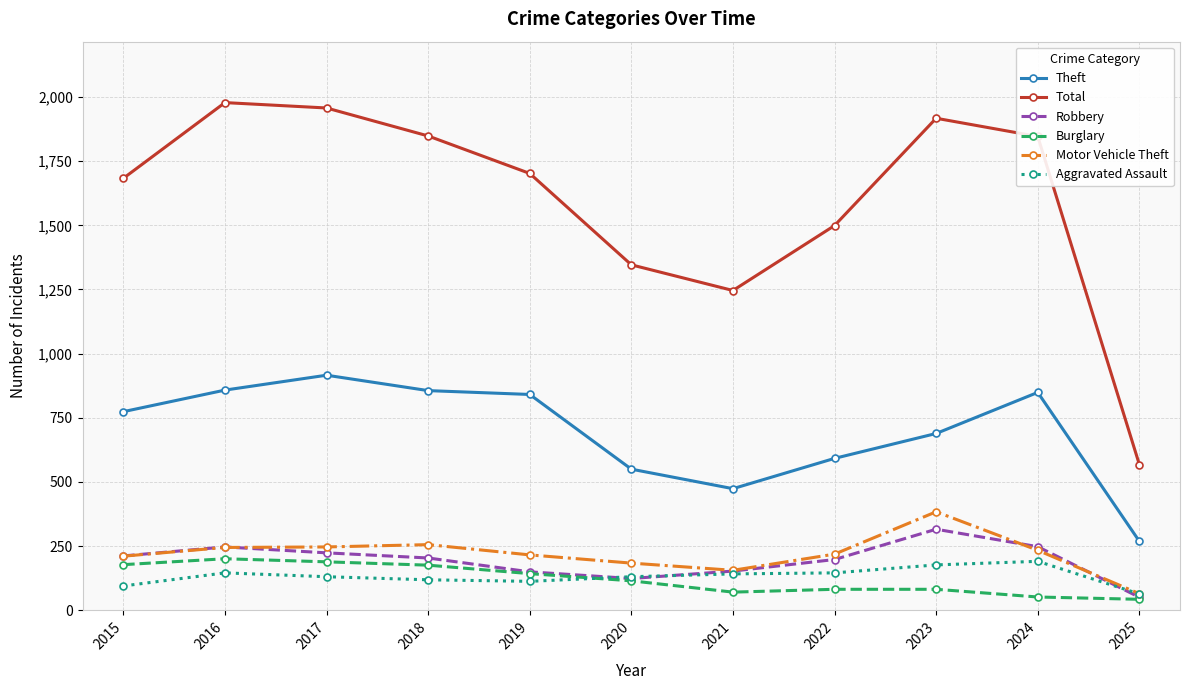

Where does the Robbery series first go above 204?

2015